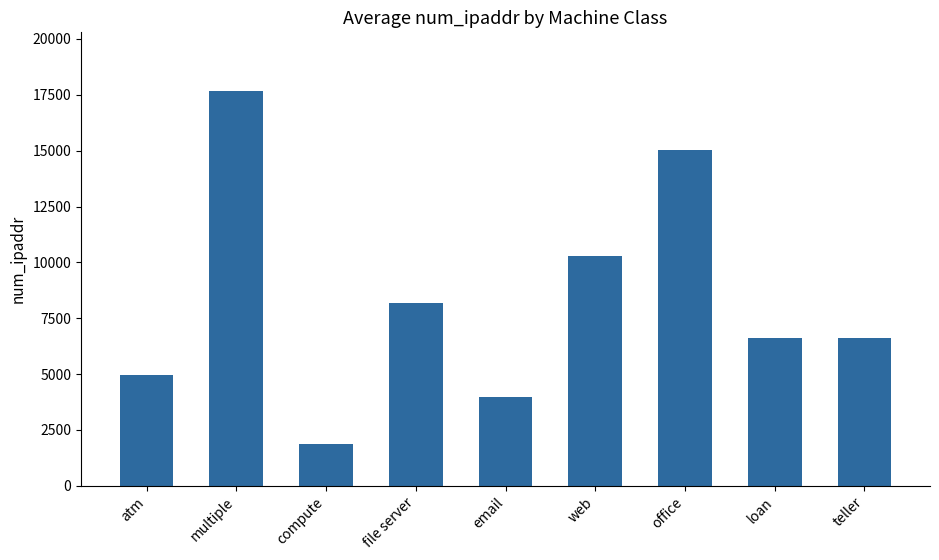

What is the ratio of the value at office to the value at web?

1.5